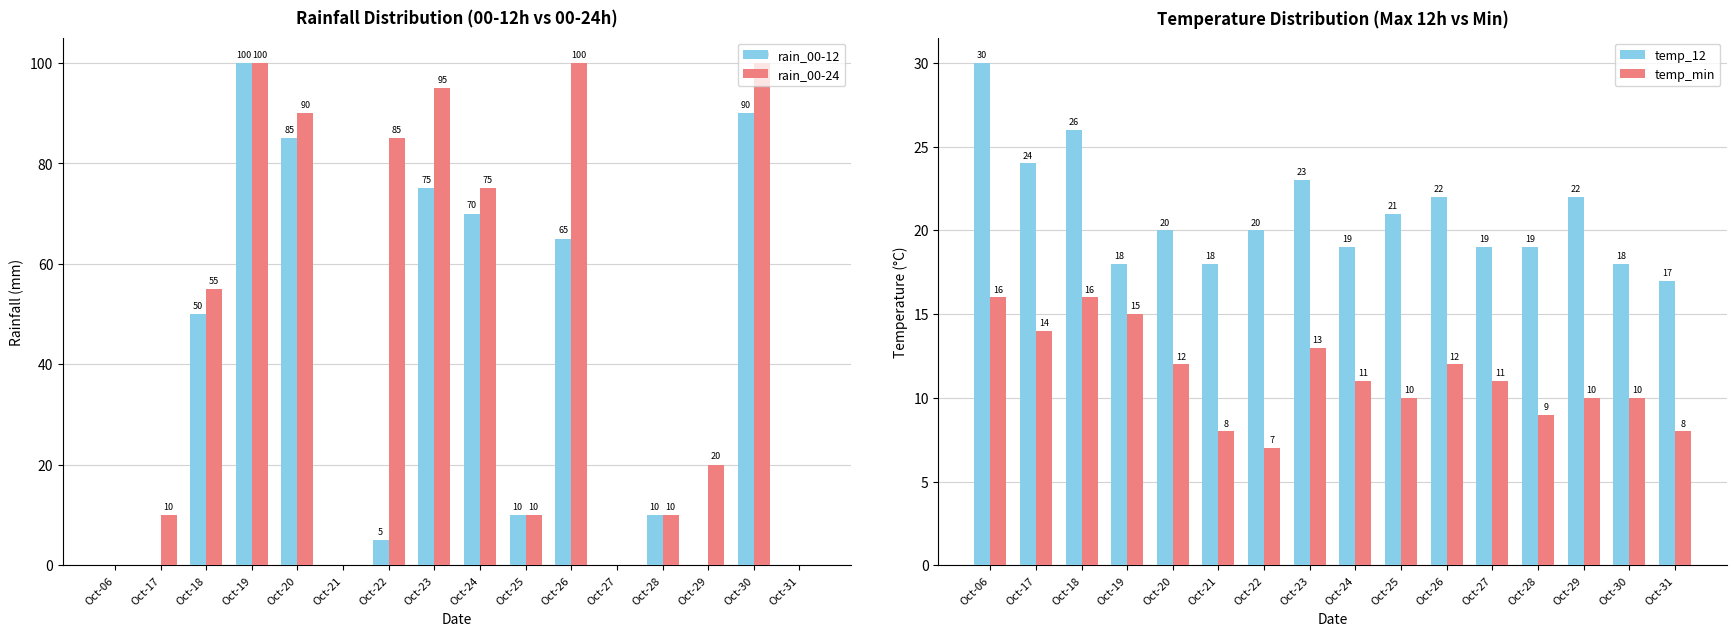

Read the rain_00-24 value at Oct-29, to the nearest 5.

20